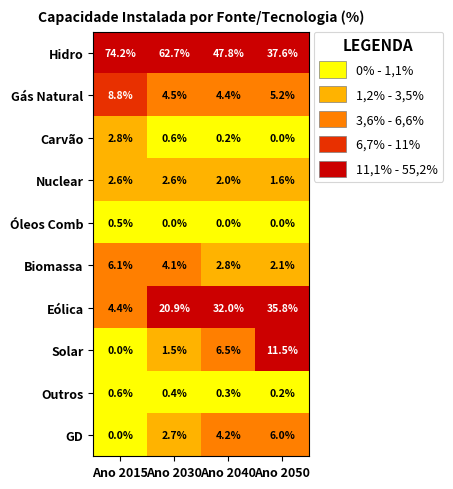

What is the total value across all series at Ano 2030?

100.0